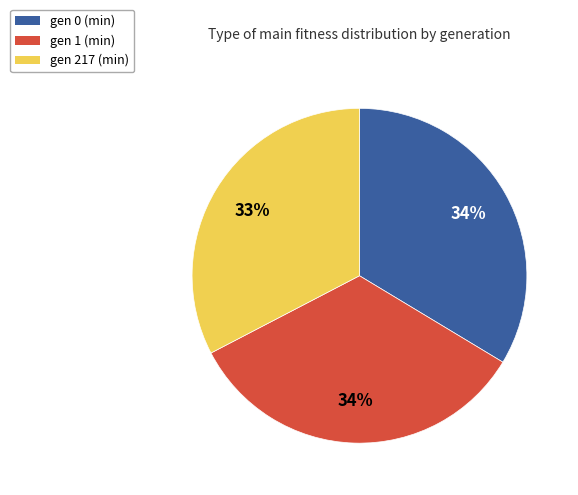

Between gen 0 (min) and gen 217 (min), which is larger?

gen 0 (min)